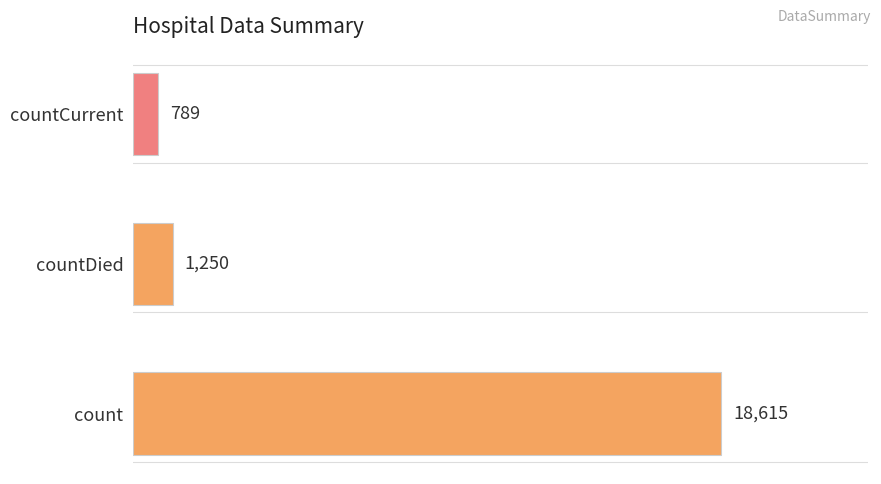

The value at countDied is 1250. True or false?

True